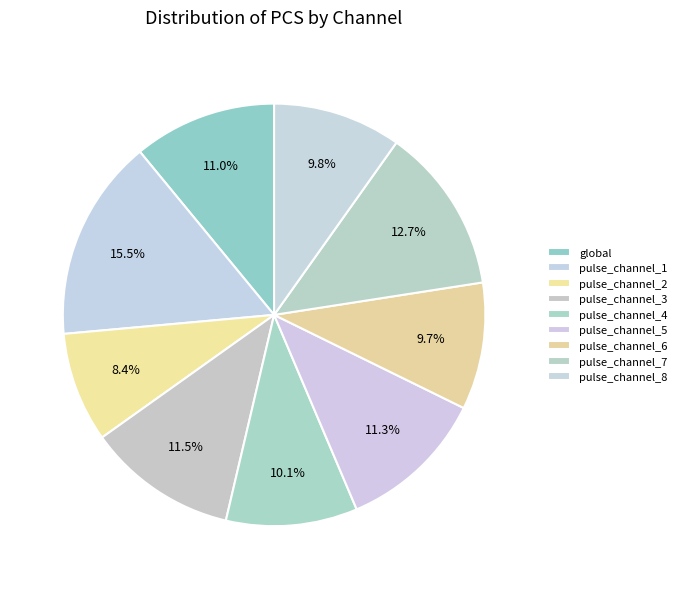

Count the number of slices in the pie.

9